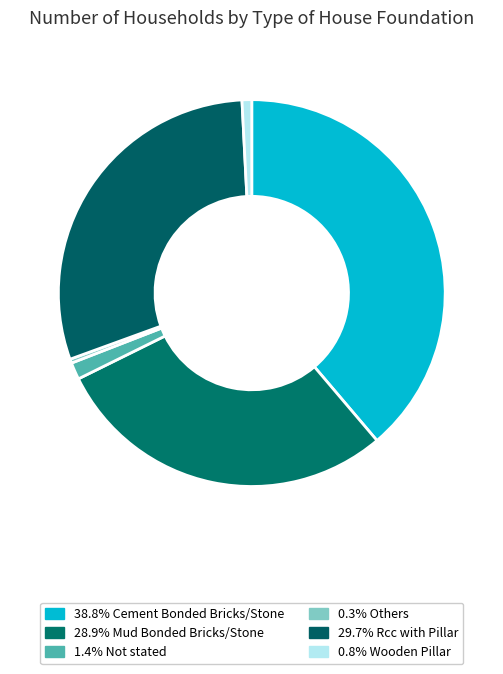

How many slices are in this pie chart?

6